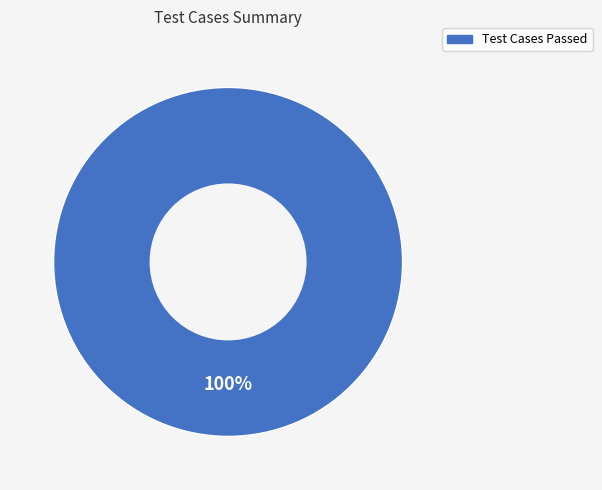

How many segments does this pie chart have?

1